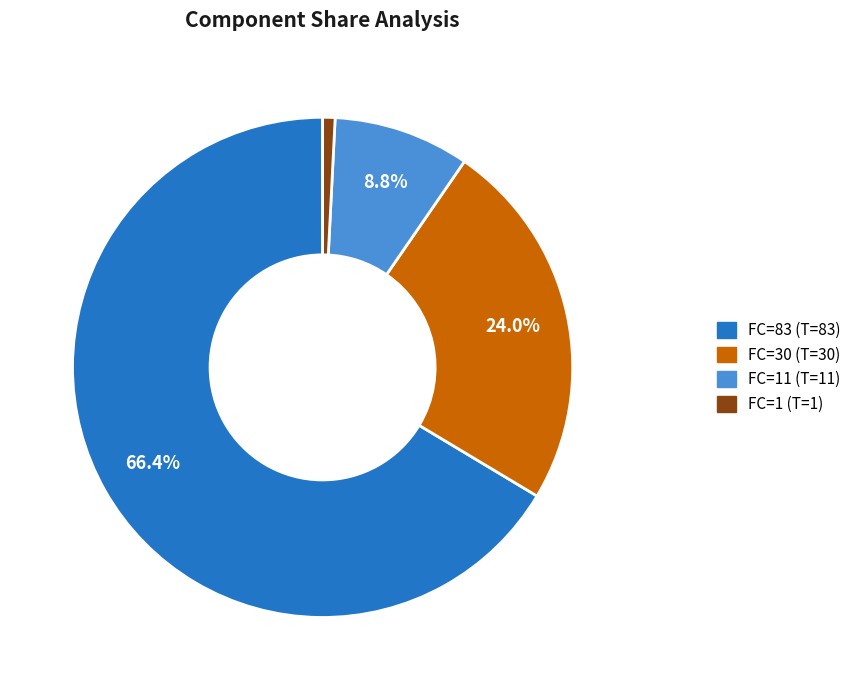

Is there any slice that represents more than half of the pie?

Yes